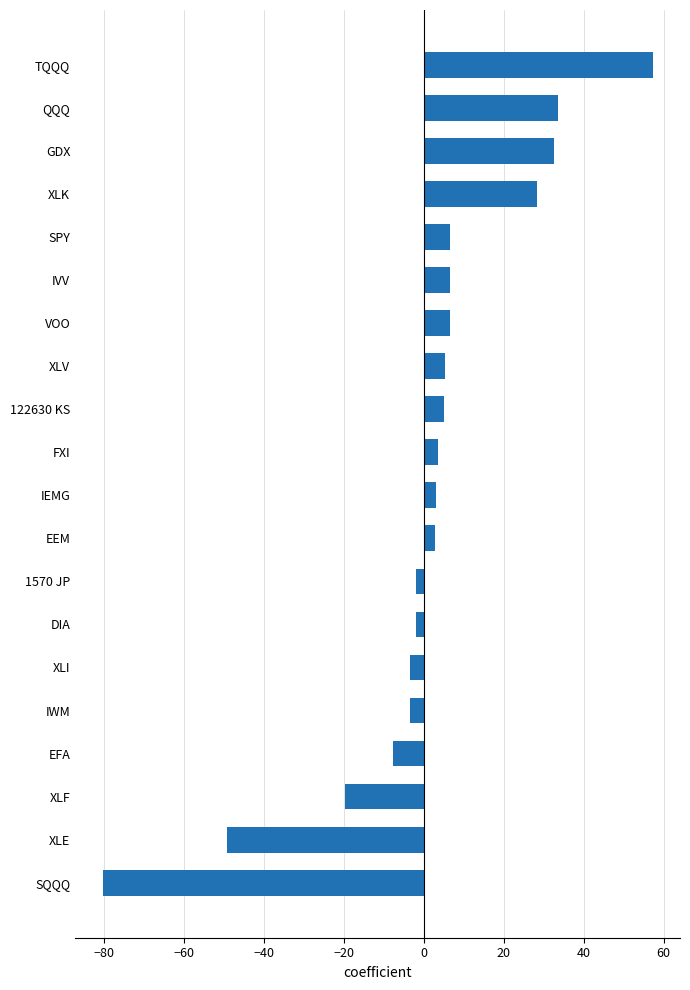

What is the sum of all values?

24.2